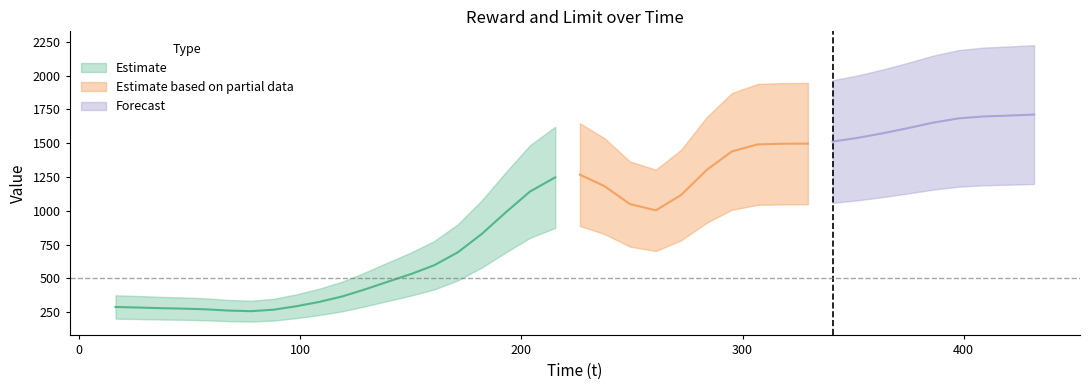

How many series are shown in this chart?

3